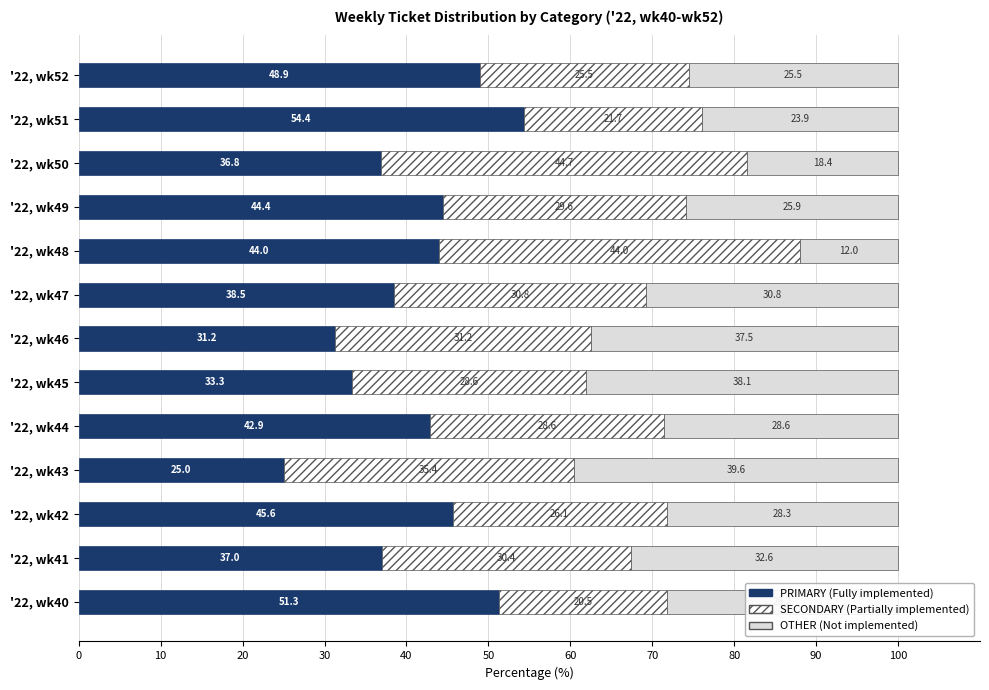

True or false: PRIMARY (Fully implemented) has a value of 31.2 at '22, wk46.

True